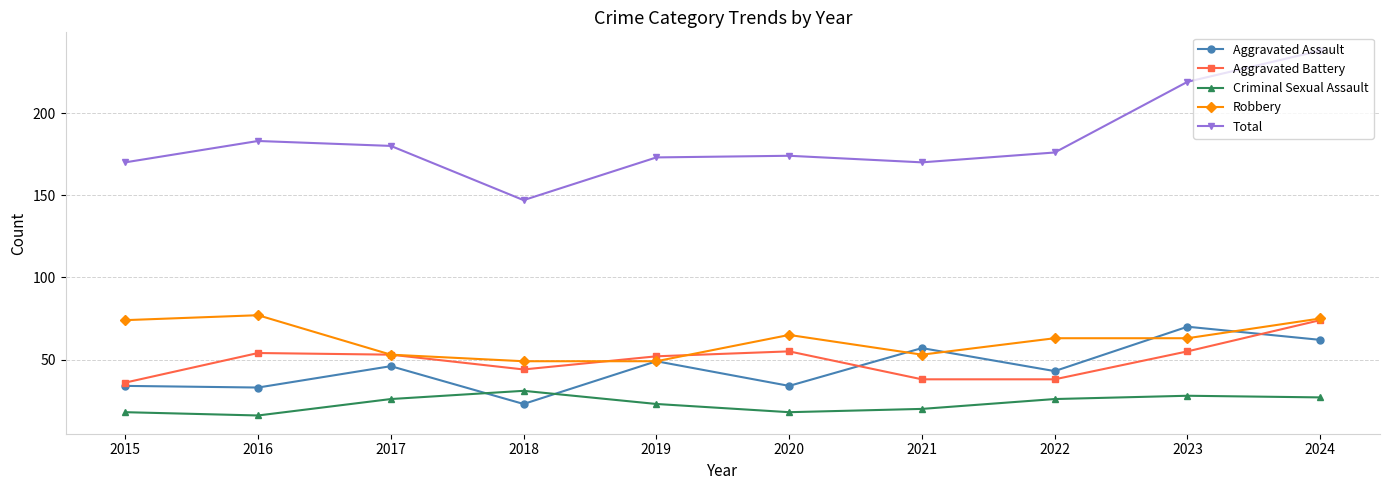

How many interior local valleys does the Criminal Sexual Assault series have?

2